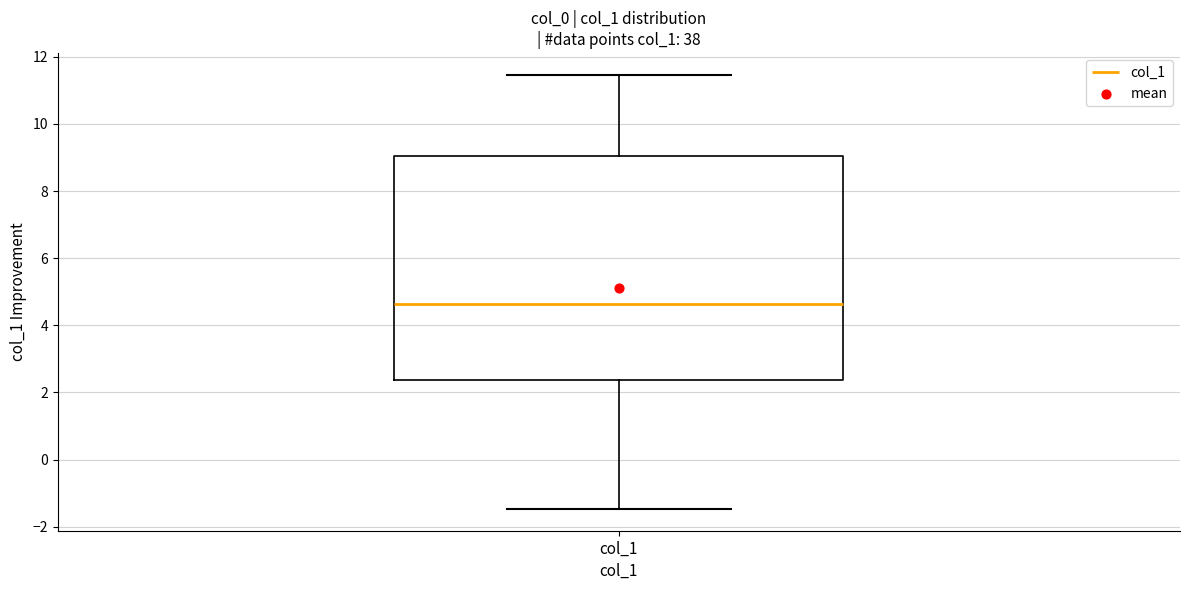

Where does the upper whisker of the box for col_1 end on the y-axis? The values are not printed on the chart, so give them approximately, as read against the axis.

11.4